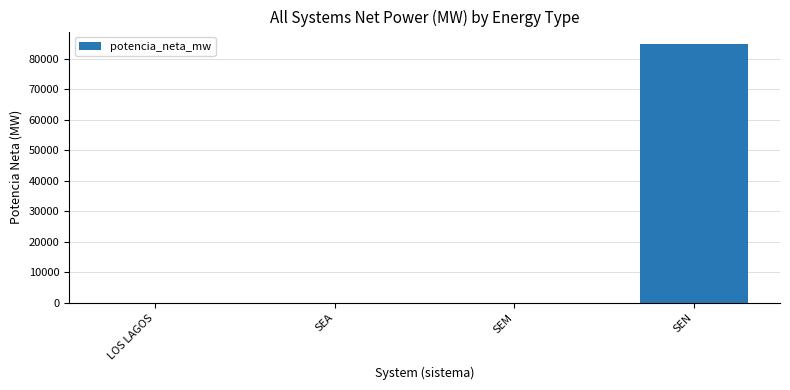

At which label does the data first exceed 157?

SEA